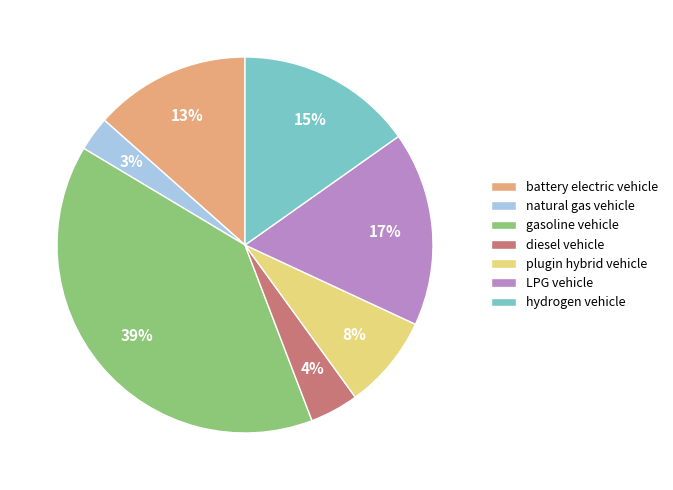

How many slices are in this pie chart?

7